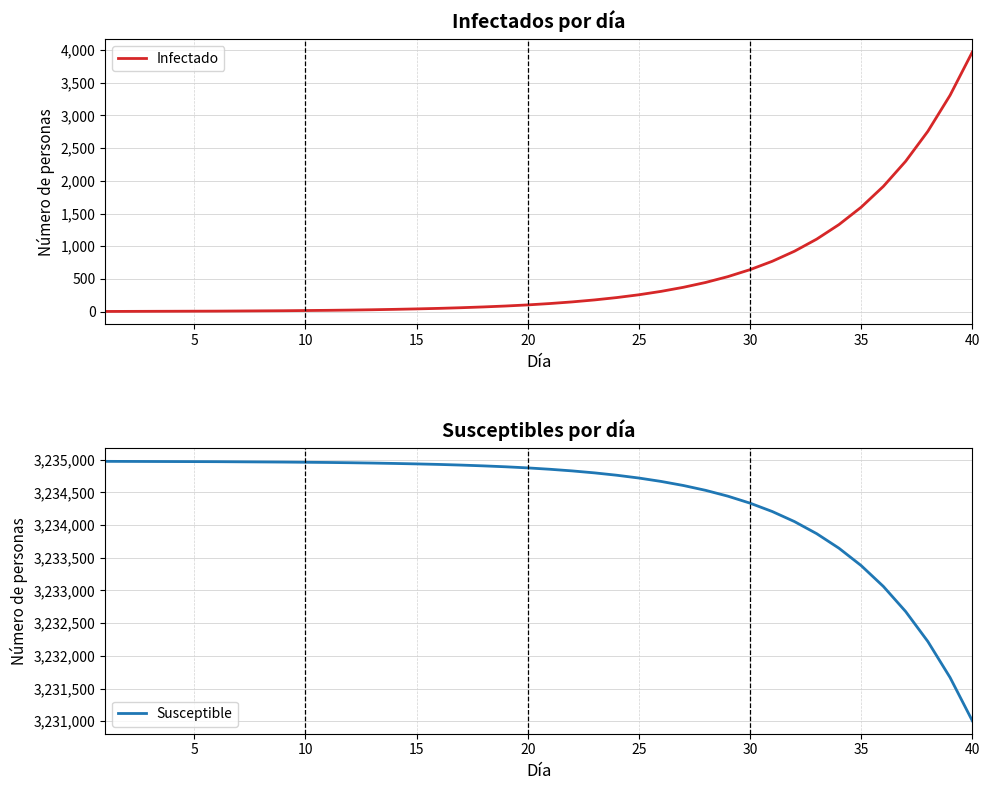

Where does the Infectado series first go above 124?

21